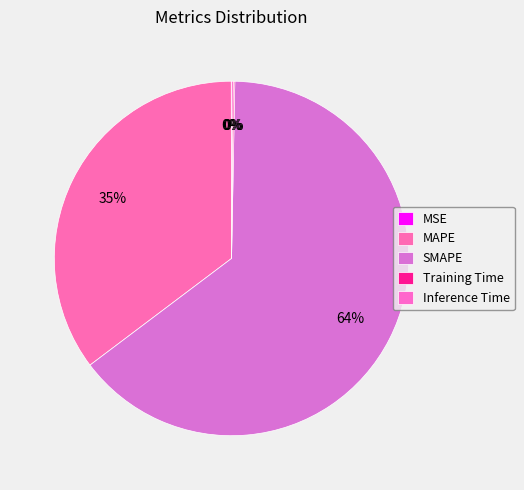

Which slice is the smallest?

MSE